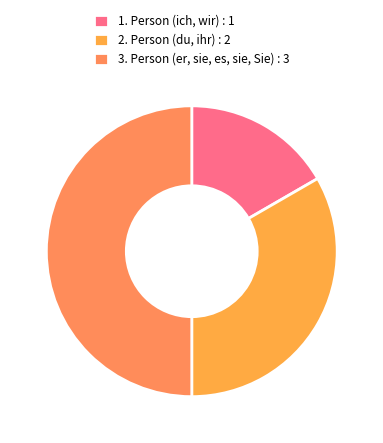

Is 3. Person (er, sie, es, sie, Sie) the majority of the pie?

No